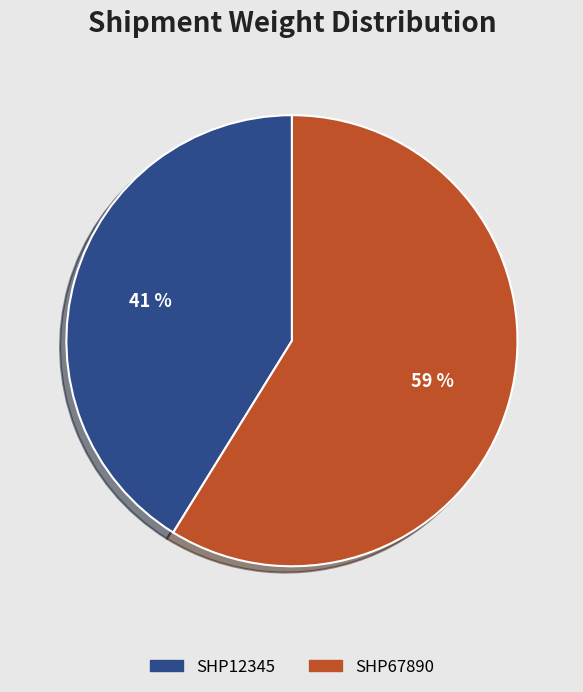

Approximately how many times larger is the value at SHP12345 compared to SHP67890?

0.7